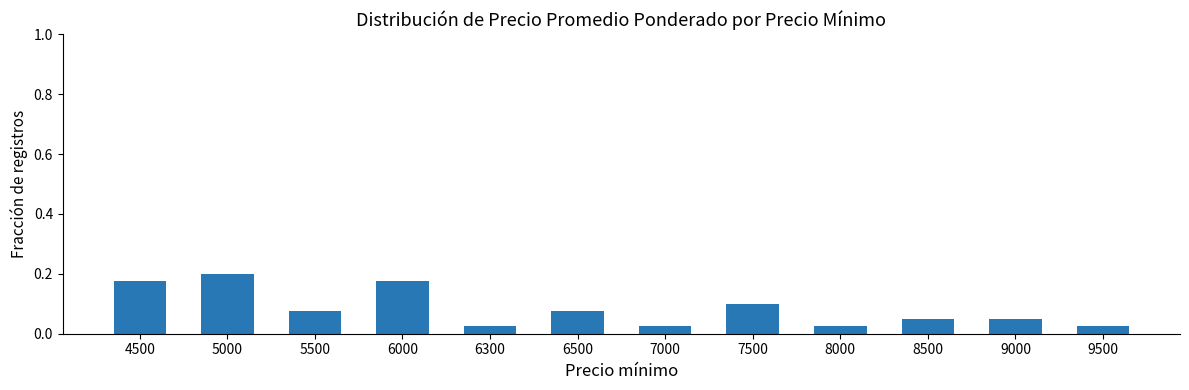

True or false: the data shows 0.1 at 8500.

True